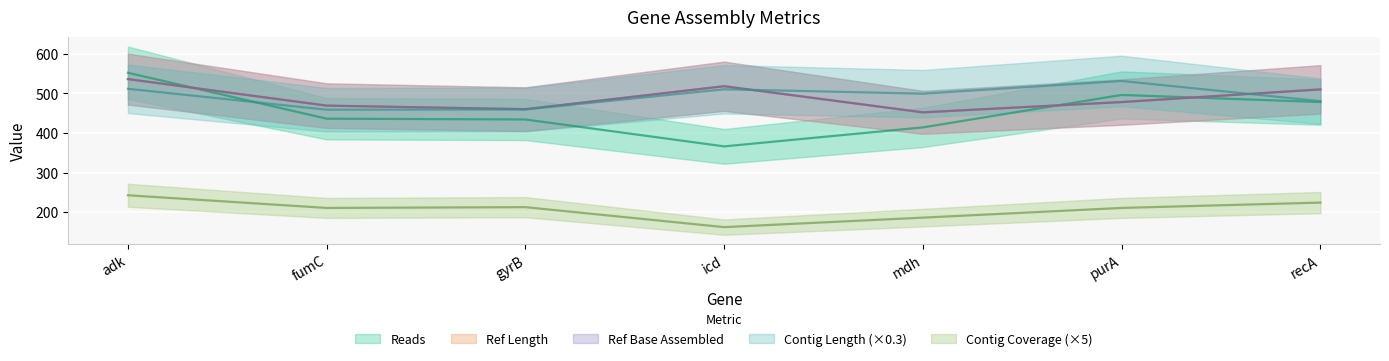

True or false: ref_len has a value of 518.0 at icd.

True